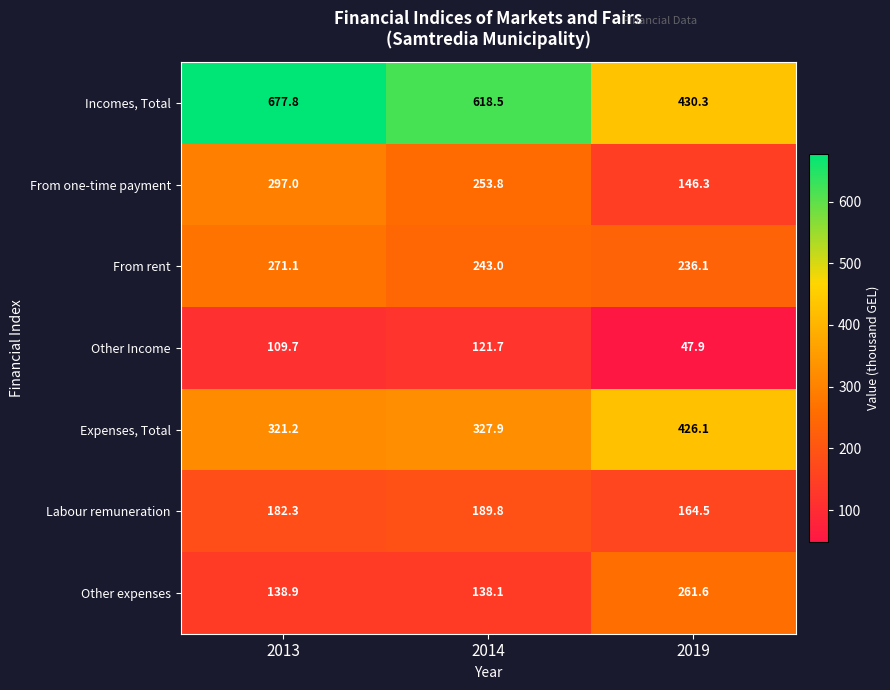

At which label does From rent first exceed 243?

2013